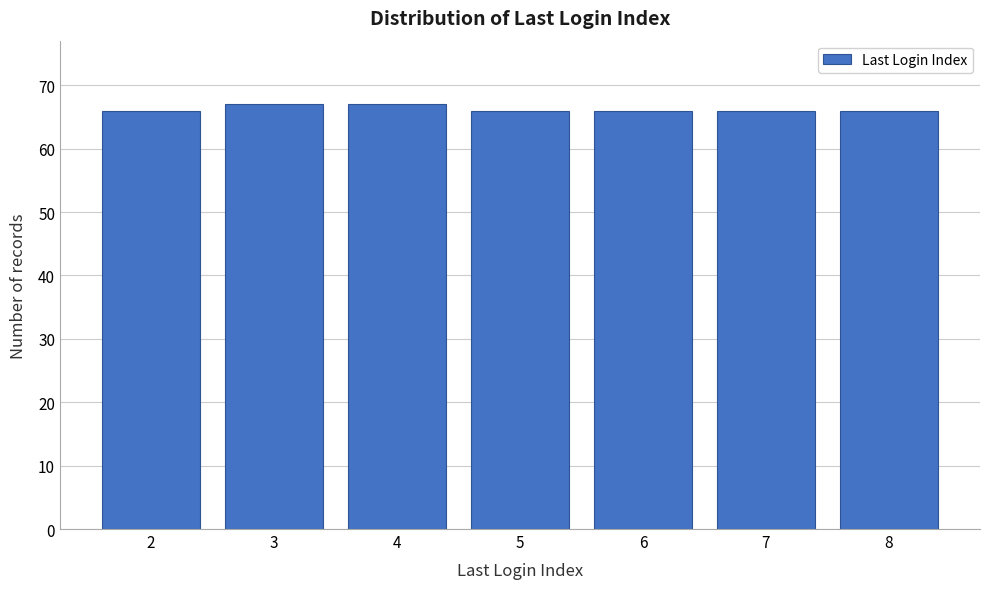

Reading left to right, extract all data points from this chart.

2=66	3=67	4=67	5=66	6=66	7=66	8=66